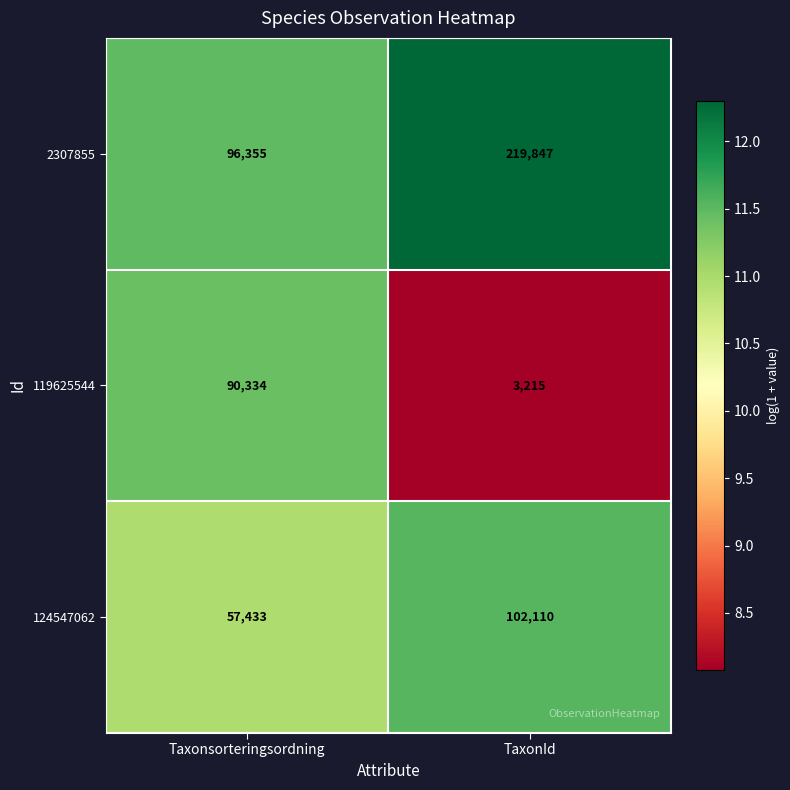

Which category has the highest value in the 124547062 series?

TaxonId